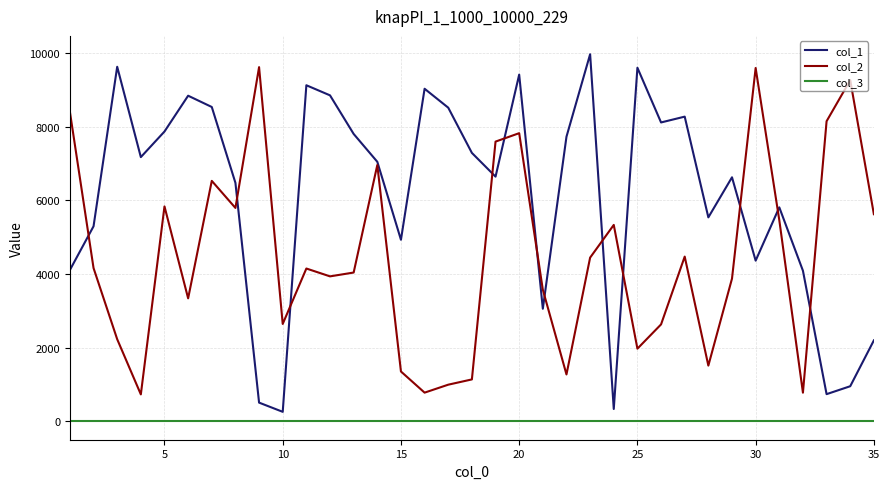

Which series has the widest spread of values?

col_1